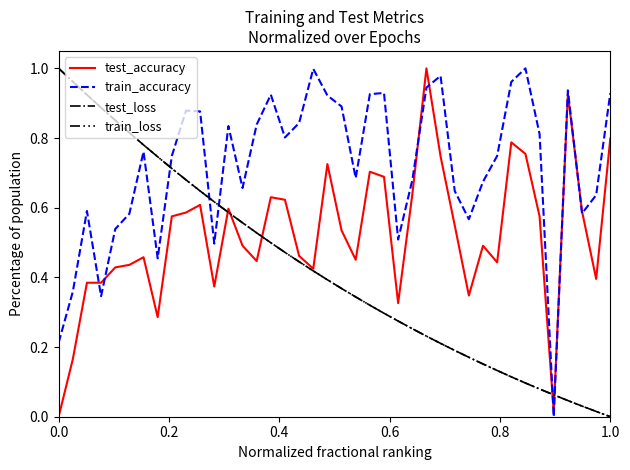

After their last crossing, which series has the higher values: train_accuracy or test_loss?

train_accuracy